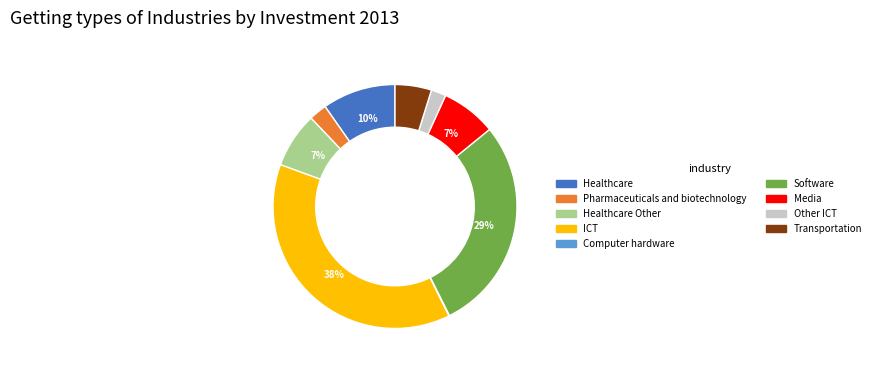

Is there any slice that represents more than half of the pie?

No